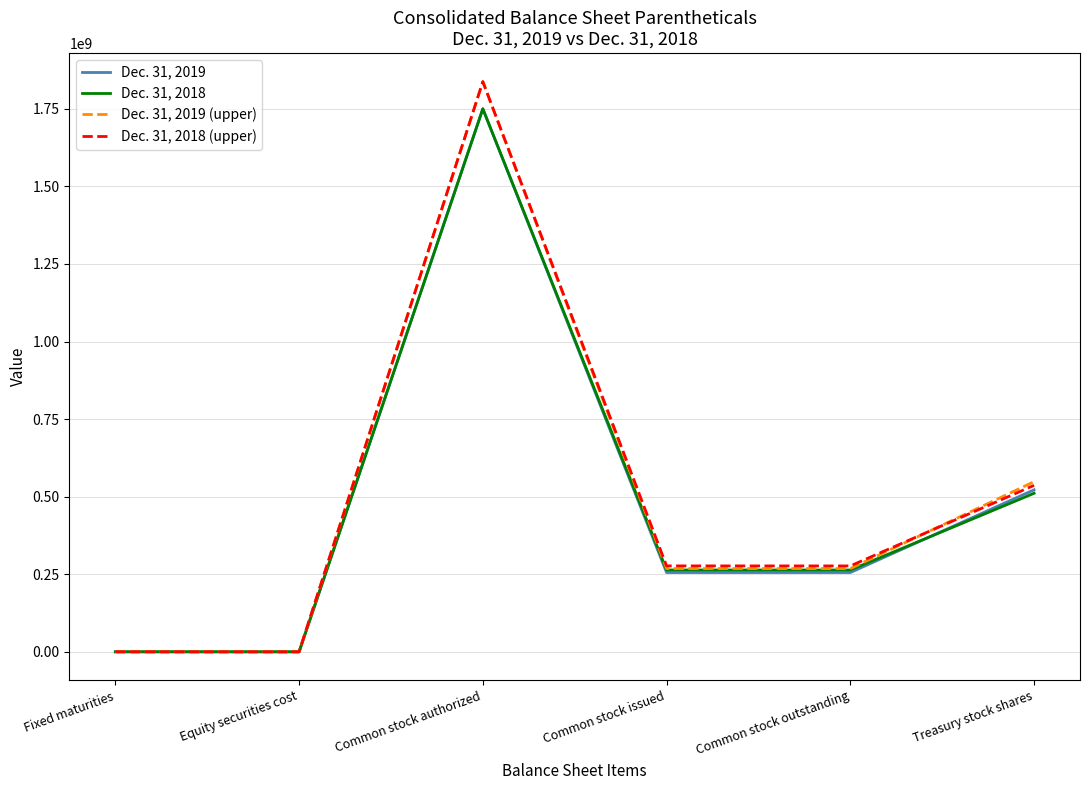

Read the Dec. 31, 2019 (upper) value at Common stock outstanding.

268275000.0